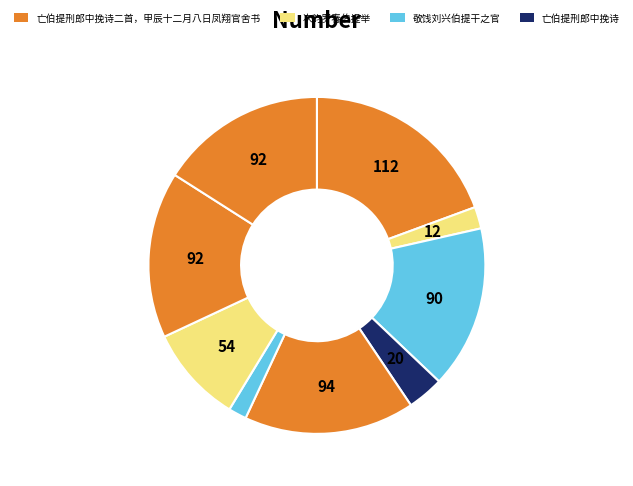

What is the largest slice in the pie chart?

亡伯提刑郎中挽诗二首，甲辰十二月八日凤翔官舍书